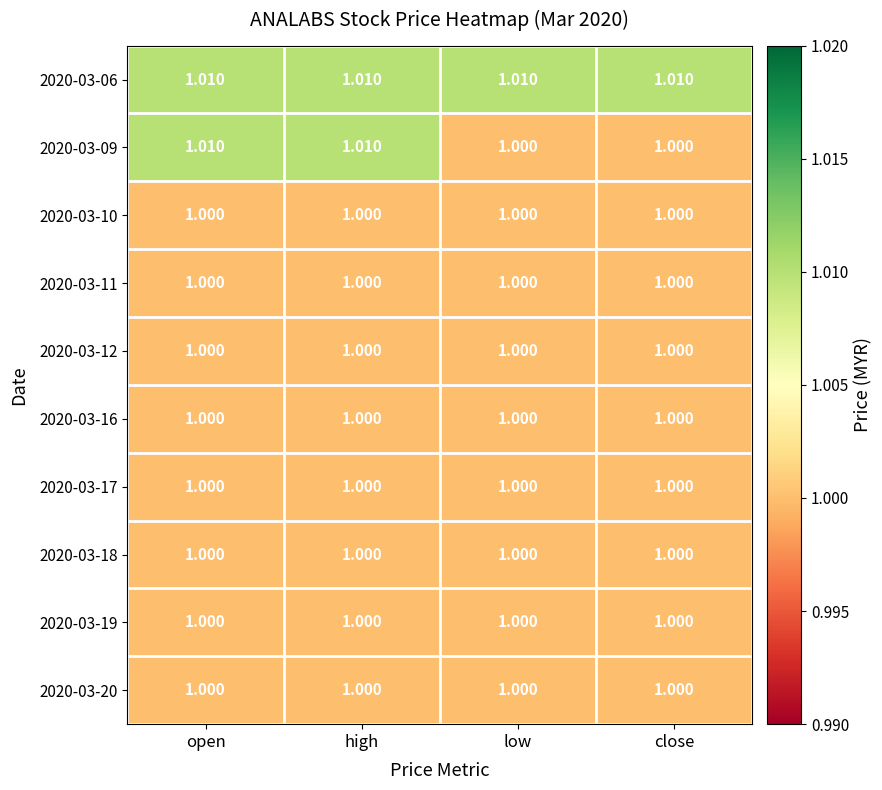

Is the value of 2020-03-16 at close greater than the value of 2020-03-06 at open?

No